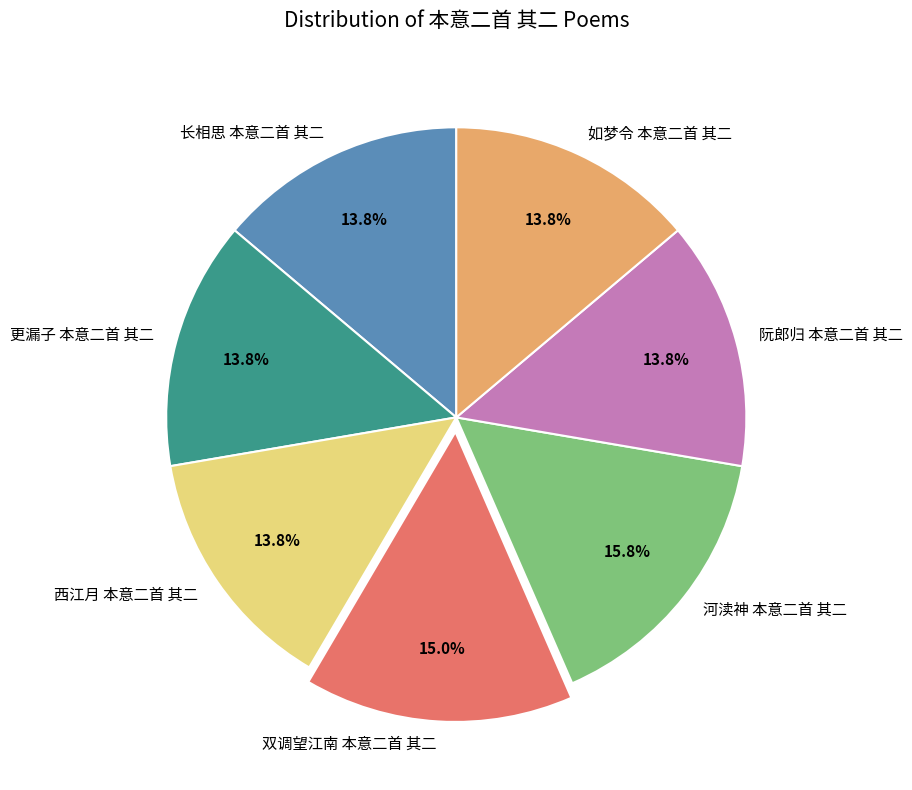

Is there a majority slice in this chart?

No